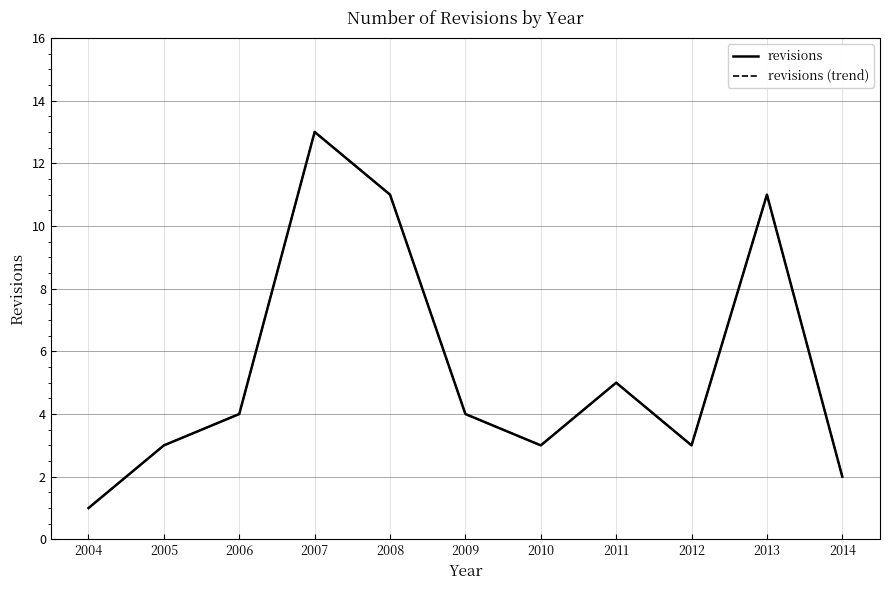

What is the value of the revisions point at the 6th from the left?

4